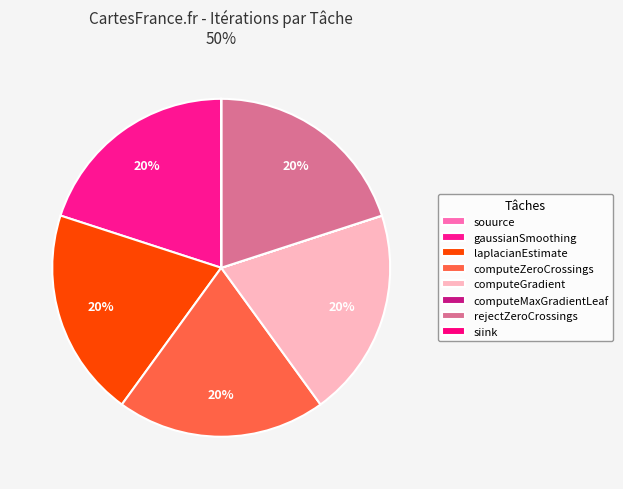

How much of the chart is everything except computeMaxGradientLeaf?

100.0%